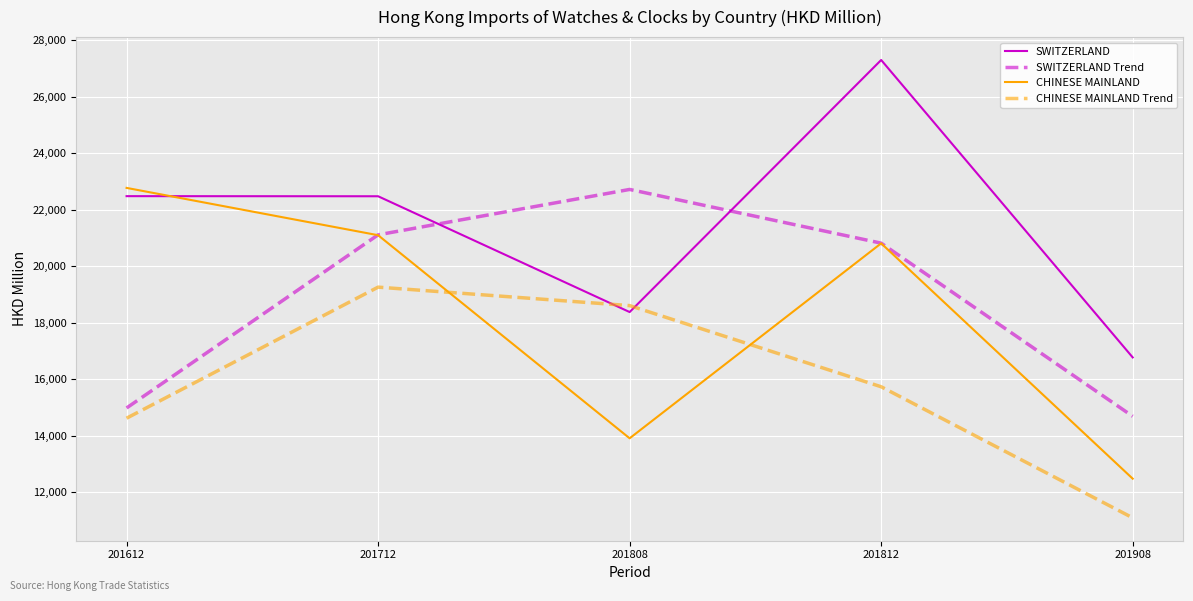

Which series has the largest total across all categories?

SWITZERLAND